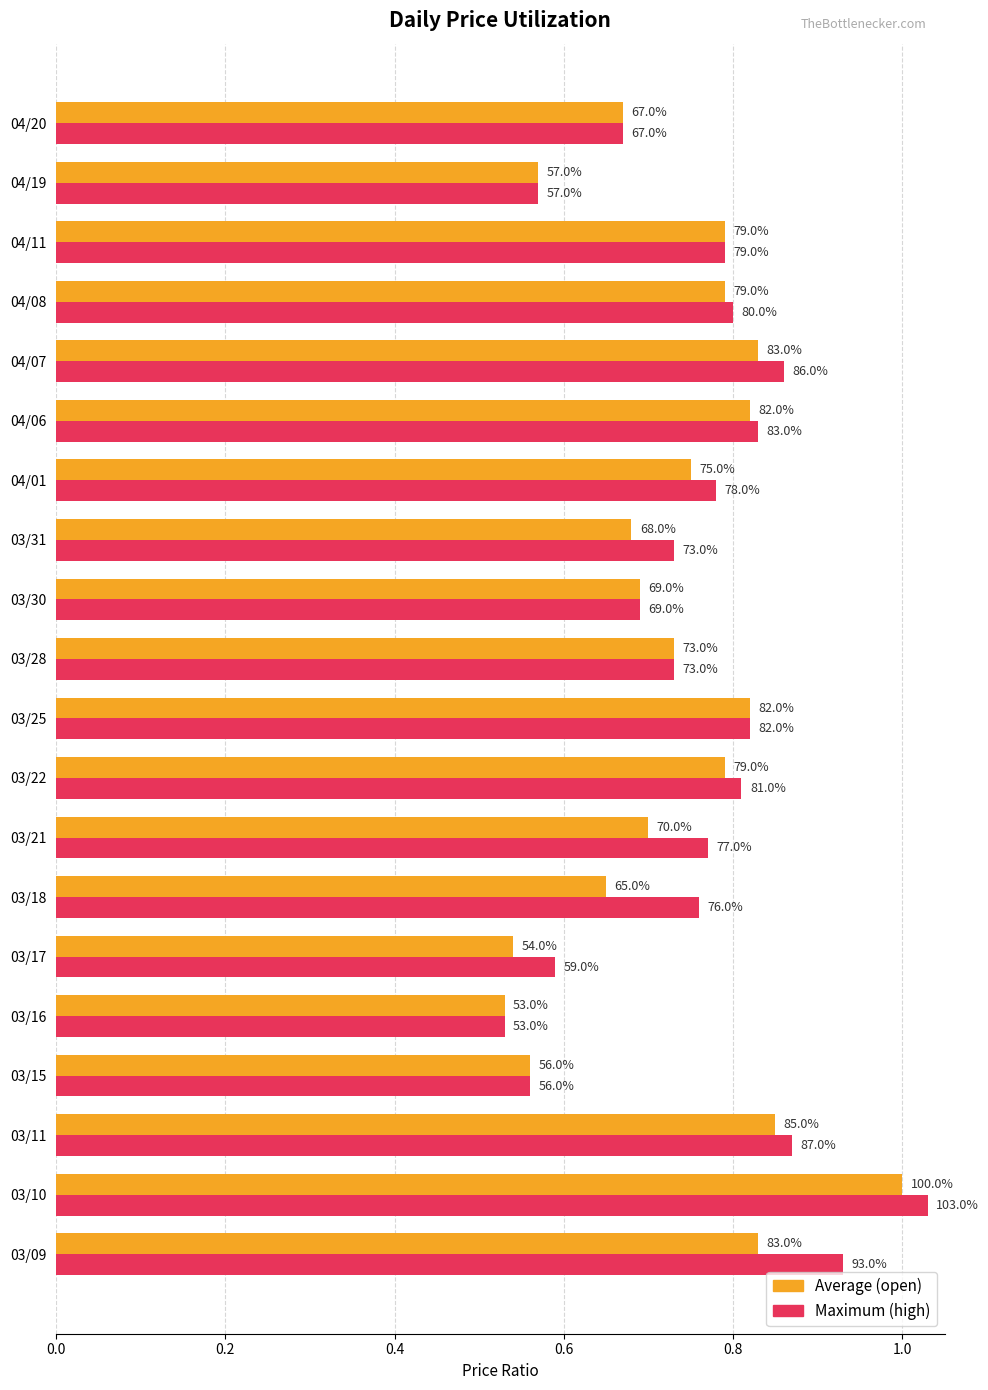

What are all the series names shown in the legend?

Average (open), Maximum (high)